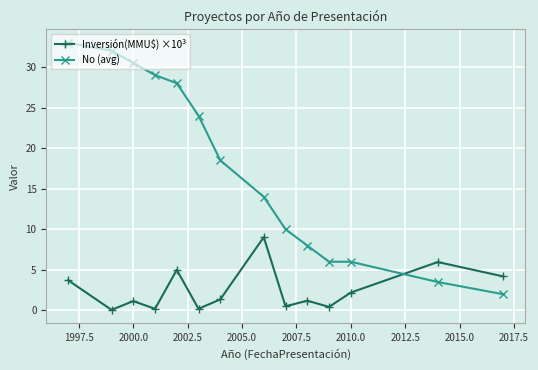

Rank the series by their average value, from highest to lowest.

No (avg), Inversión(MMU$) ×10³